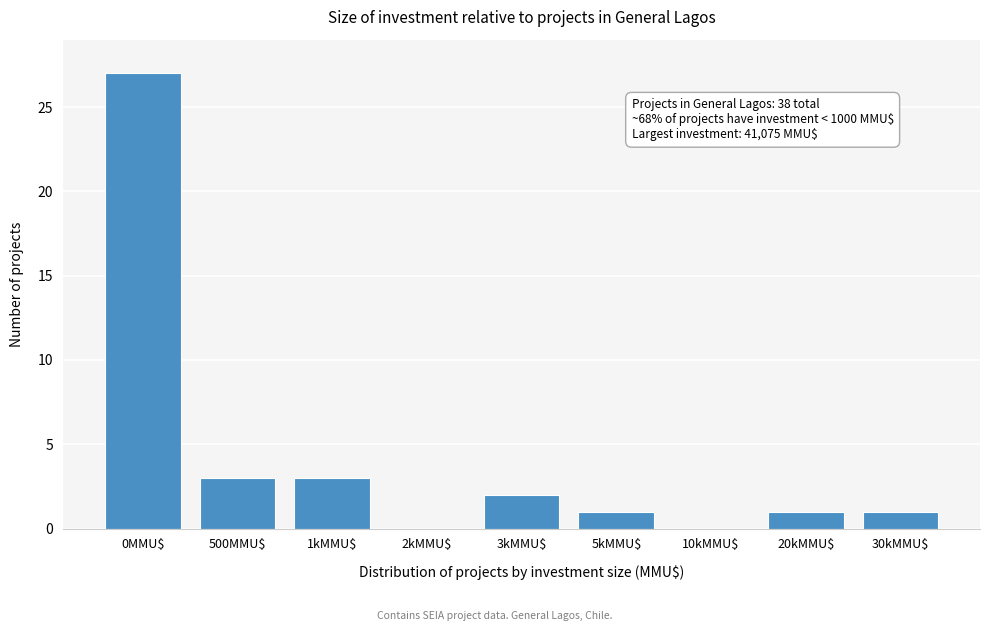

What is the sum of all values?

38